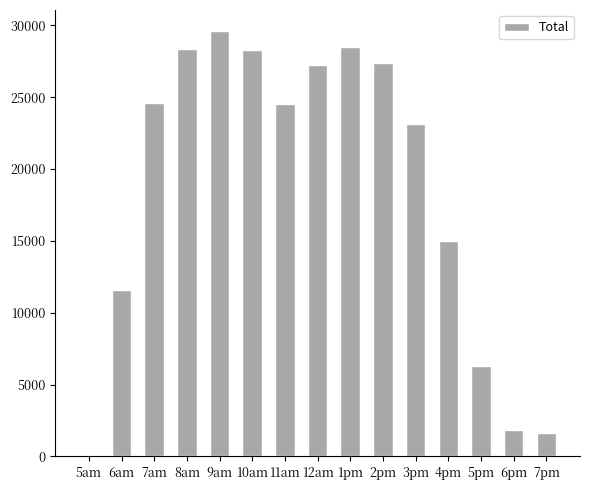

What is the ratio of the value at 9am to the value at 8am?

1.0